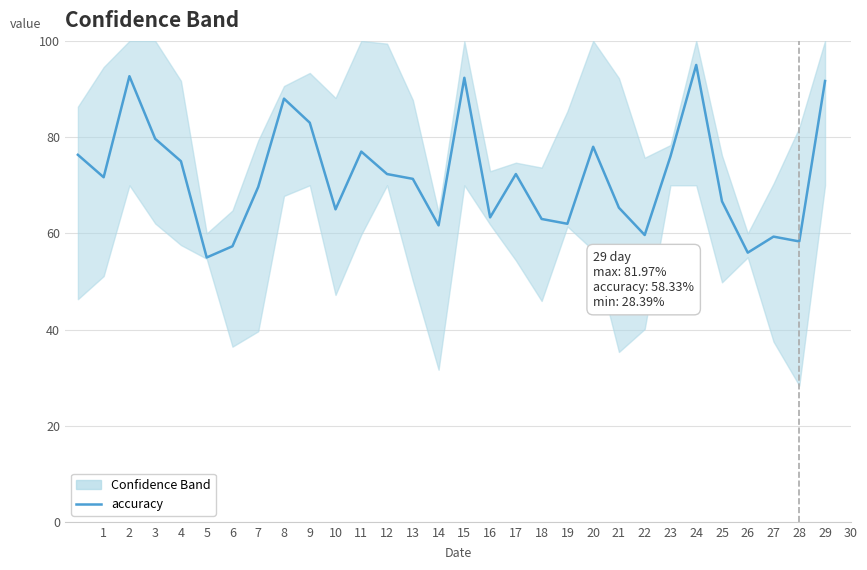

Reading left to right, what are all the values shown in this chart?

76.3	71.7	92.7	79.7	75.0	55.0	57.3	69.7	88.0	83.0	65.0	77.0	72.3	71.3	61.7	92.3	63.3	72.3	63.0	62.0	78.0	65.3	59.7	76.0	95.0	66.7	56.0	59.3	58.3	91.7